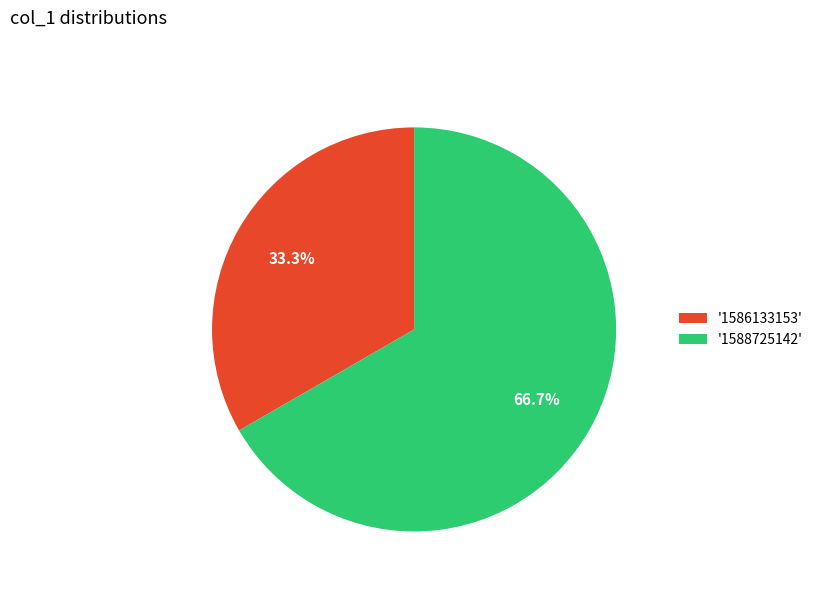

What is the ratio of the value at '1586133153' to the value at '1588725142'?

0.5